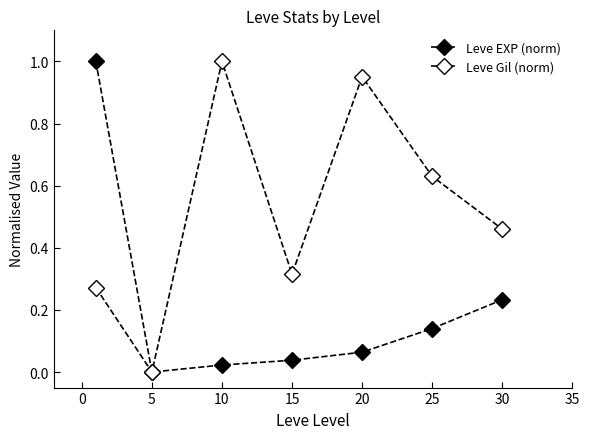

How many data points in Leve EXP (norm) are above 0?

6